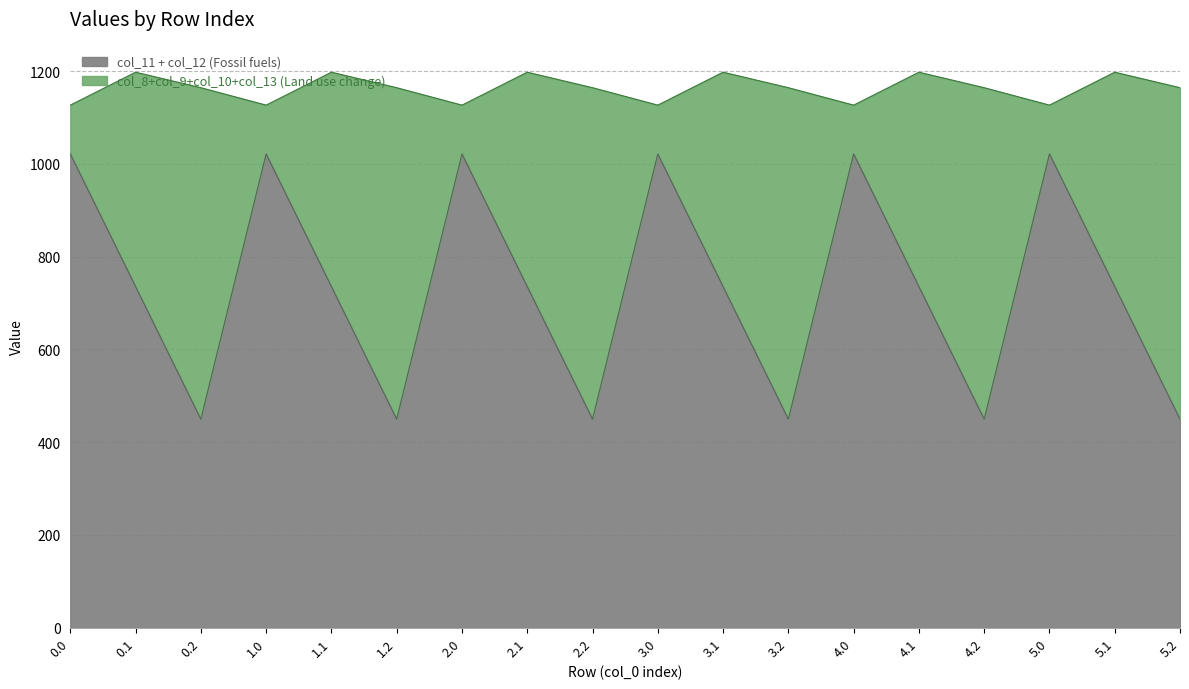

How many lines are shown in the chart?

2